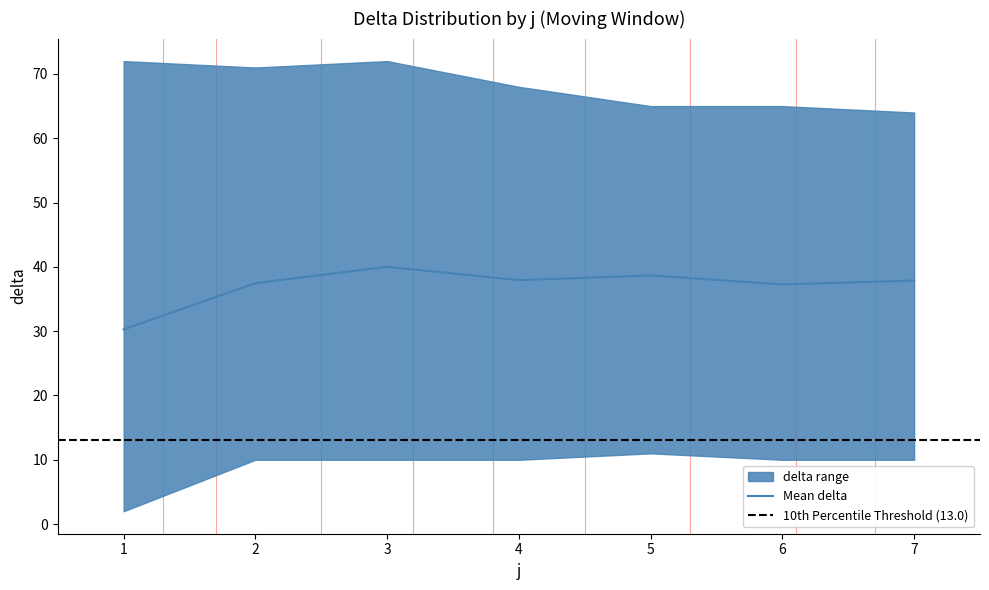

At 6, list the series in order from smallest to largest.

10th Percentile Threshold, Mean delta by j